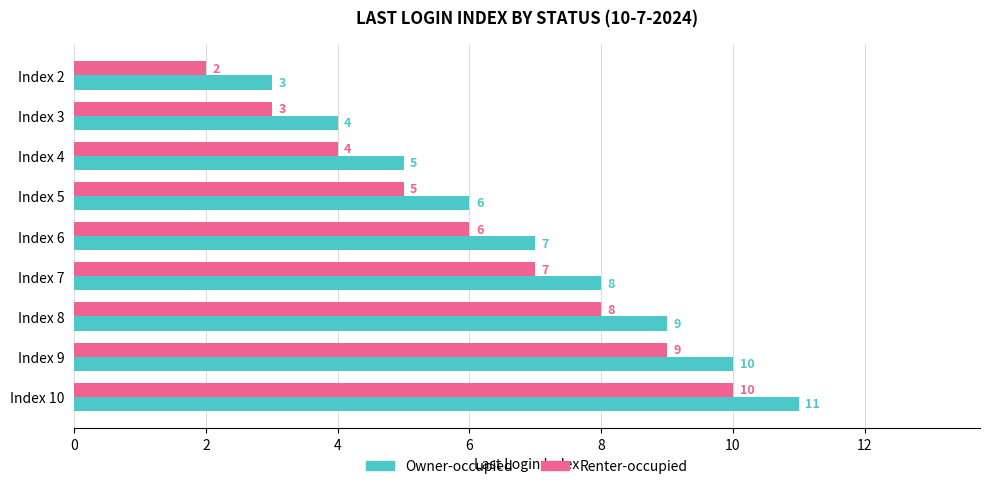

Rank the series by their average value, from lowest to highest.

Renter-occupied, Owner-occupied